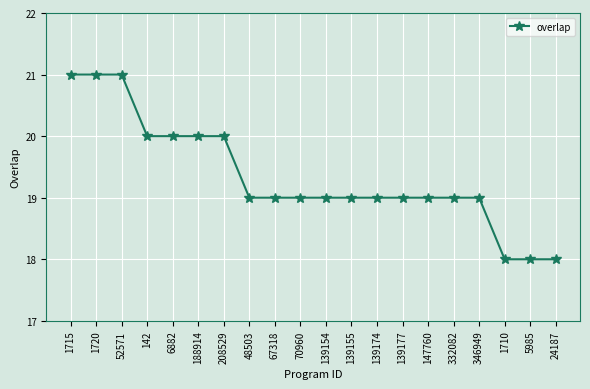

How many values are between 19 and 20?

14